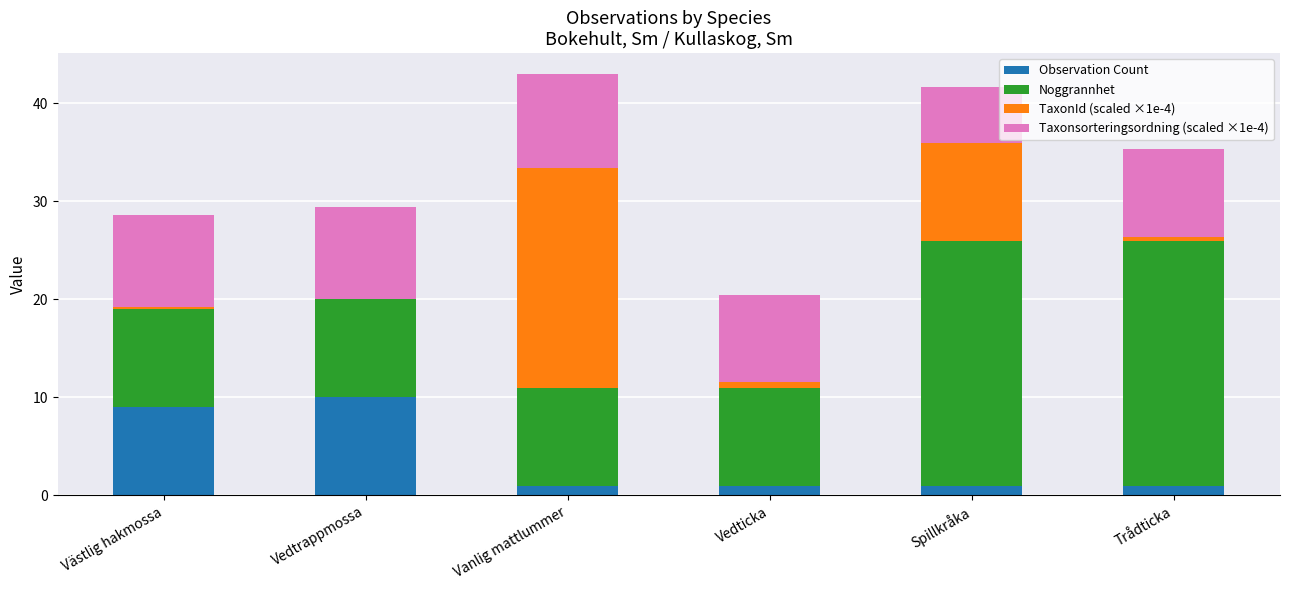

What is the total value across all series at Spillkråka?

41.6